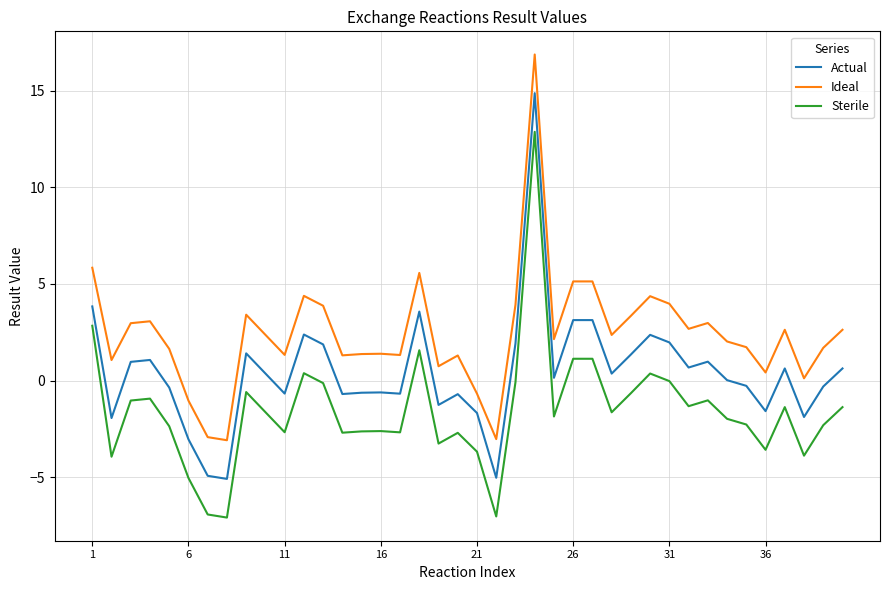

Which series has the largest total across all categories?

Ideal